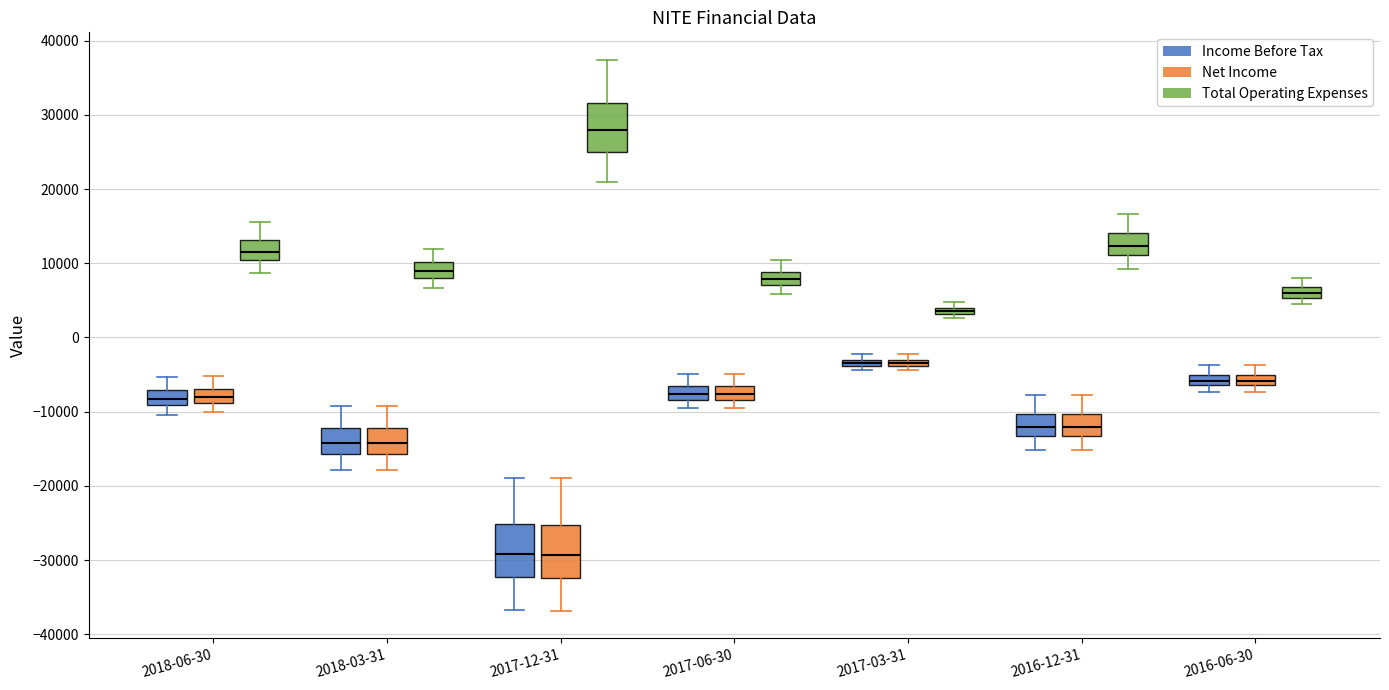

Where does the upper whisker of the box for 2017-06-30 (Net Income) end on the y-axis? The values are not printed on the chart, so give them approximately, as read against the axis.

-5000